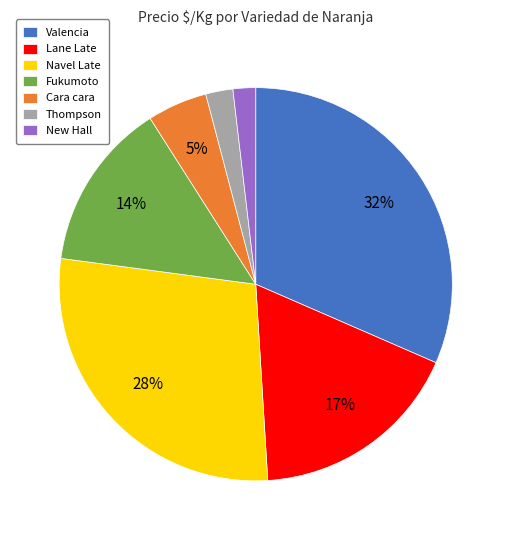

Is the sum of Valencia and Thompson greater than half?

No